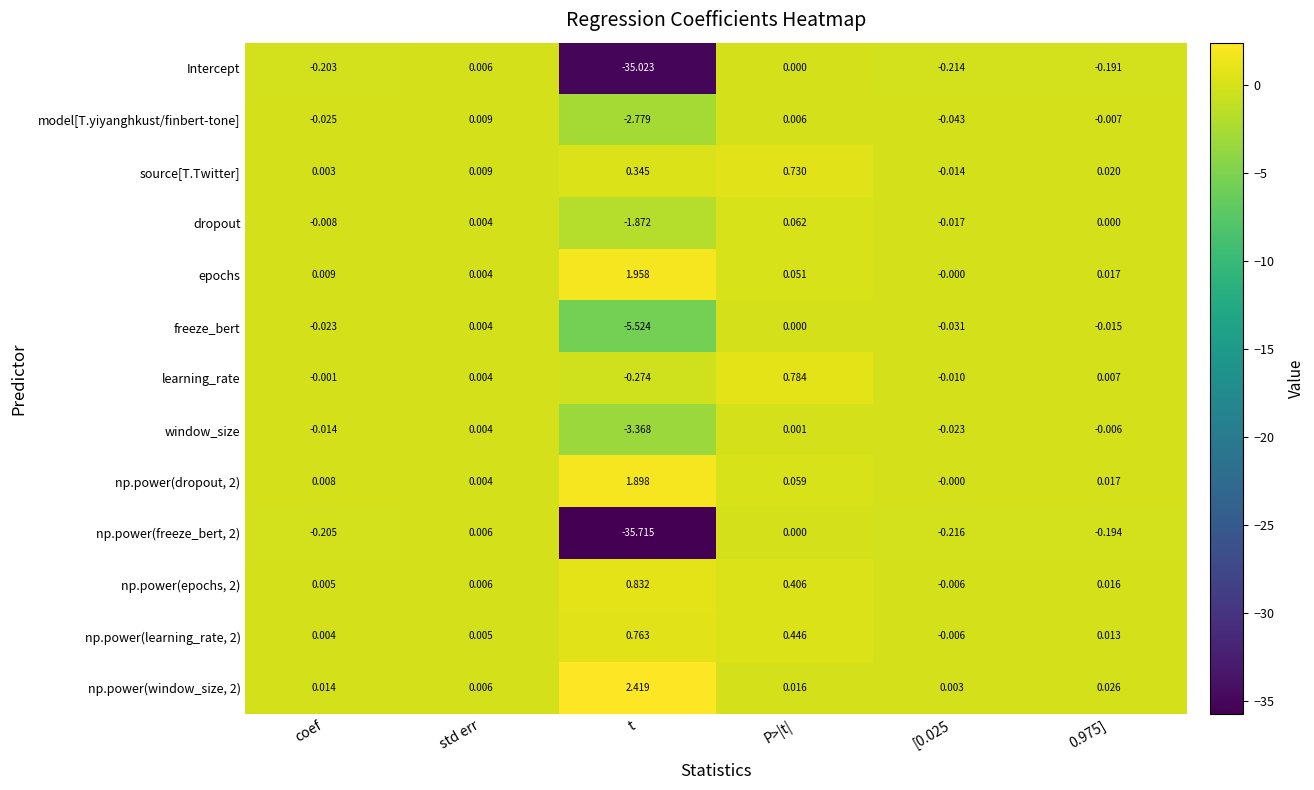

Which category has the lowest value across all series?

t